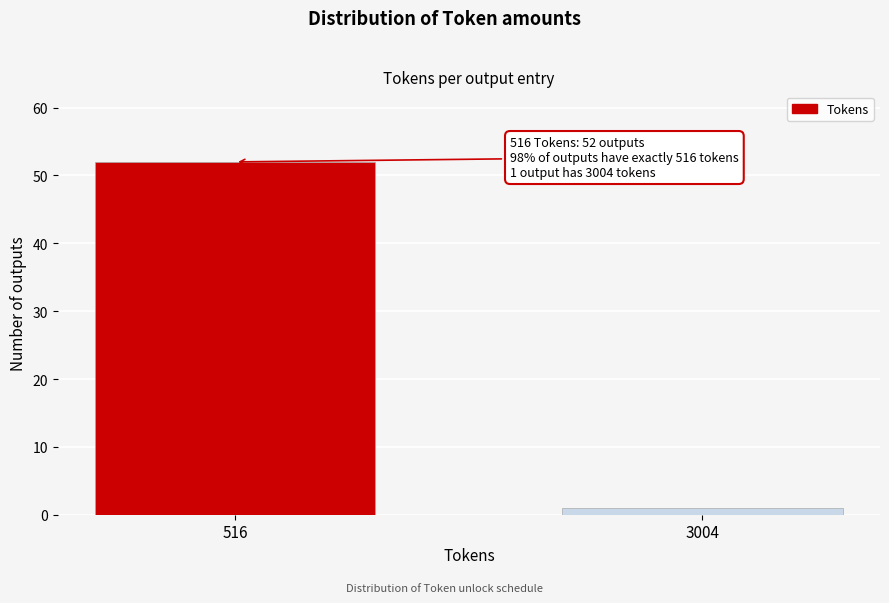

Reading left to right, transcribe all the data shown in this chart.

52	1